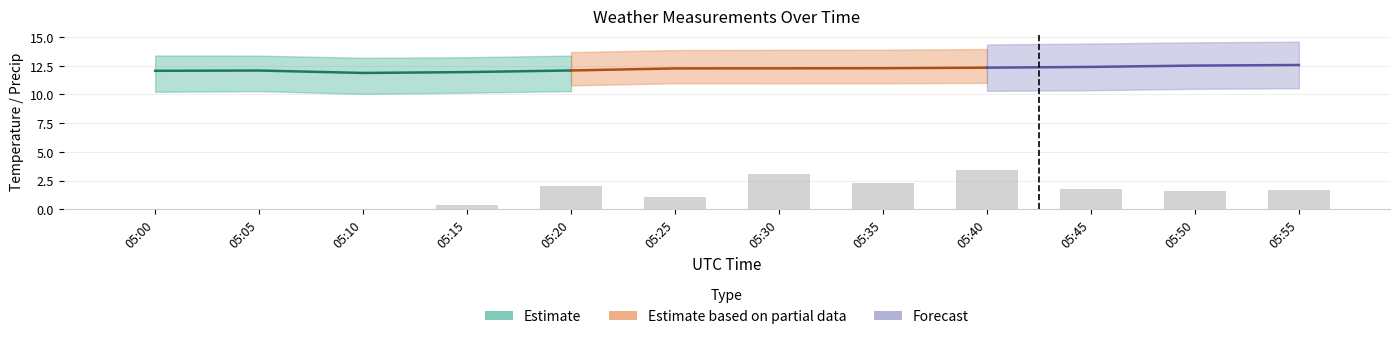

How many values exceed 1?

8